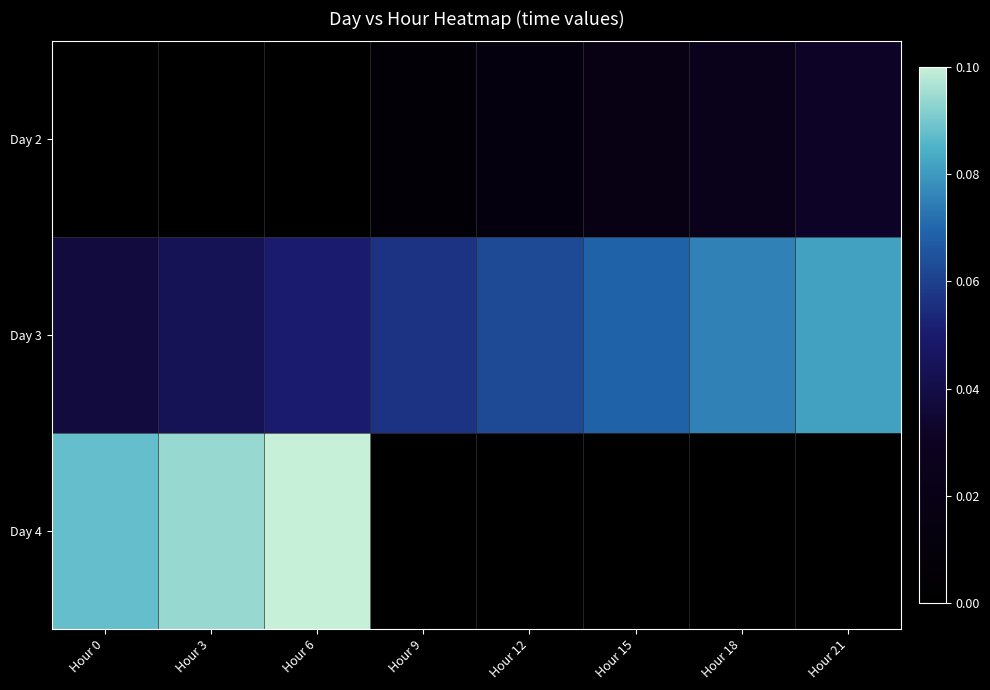

Reading left to right, transcribe all the data shown in this chart.

Day 2: Hour 0=0.0	Hour 3=0.0	Hour 6=0.0	Hour 9=0.1	Hour 12=0.1	Hour 15=0.2	Hour 18=0.2	Hour 21=0.3
Day 3: Hour 0=0.4	Hour 3=0.4	Hour 6=0.5	Hour 9=0.6	Hour 12=0.6	Hour 15=0.7	Hour 18=0.8	Hour 21=0.8
Day 4: Hour 0=0.9	Hour 3=0.9	Hour 6=1.0	Hour 9=0.0	Hour 12=0.0	Hour 15=0.0	Hour 18=0.0	Hour 21=0.0